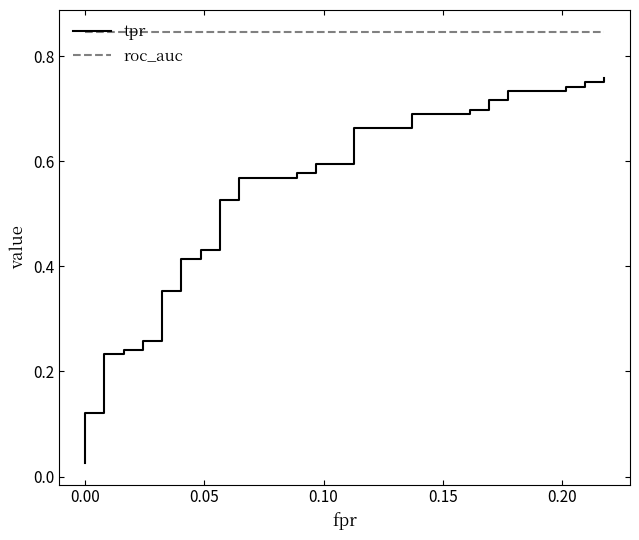

True or false: tpr and roc_auc cross at least once.

False